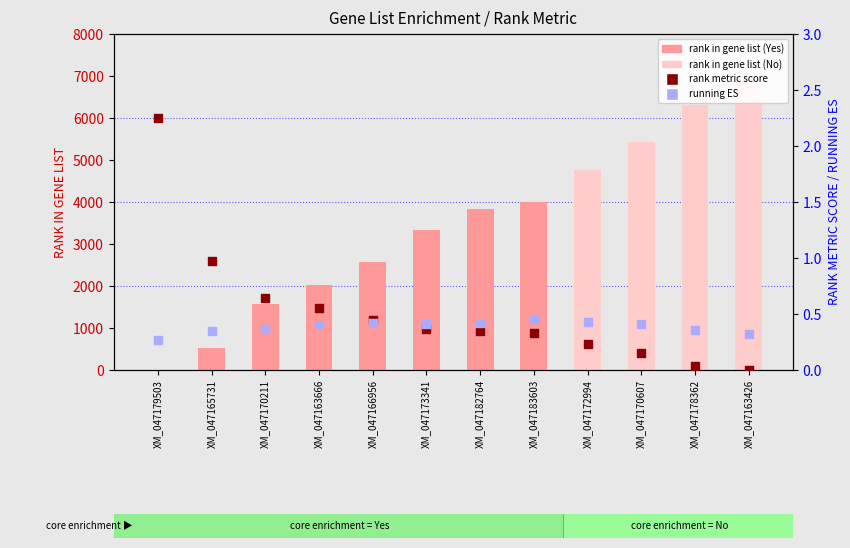

Is the value of running ES at XM_047163666 greater than the value of rank metric score at XM_047172994?

Yes